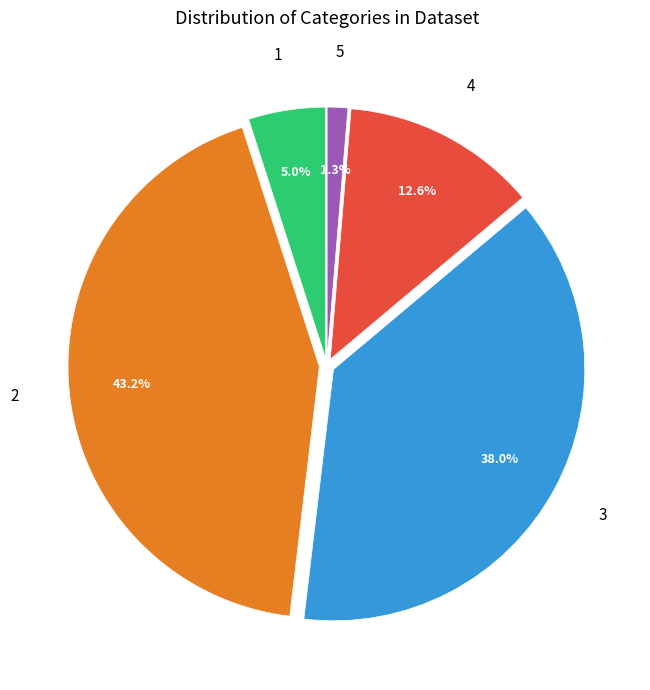

Is 3 the majority of the pie?

No